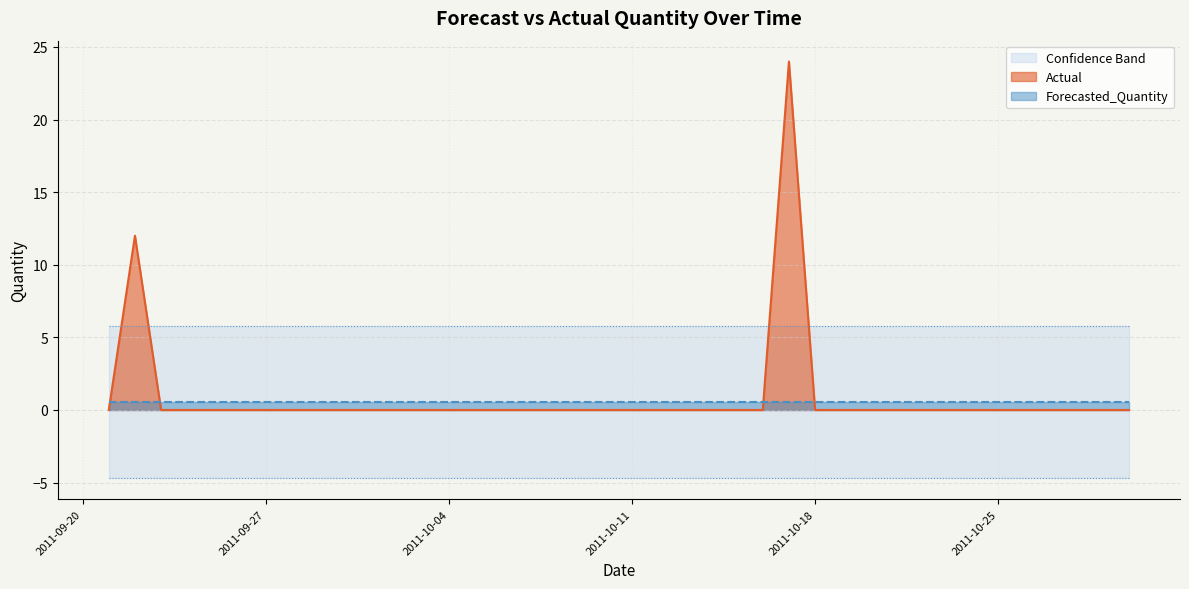

Which series has the largest range (max minus min)?

Actual